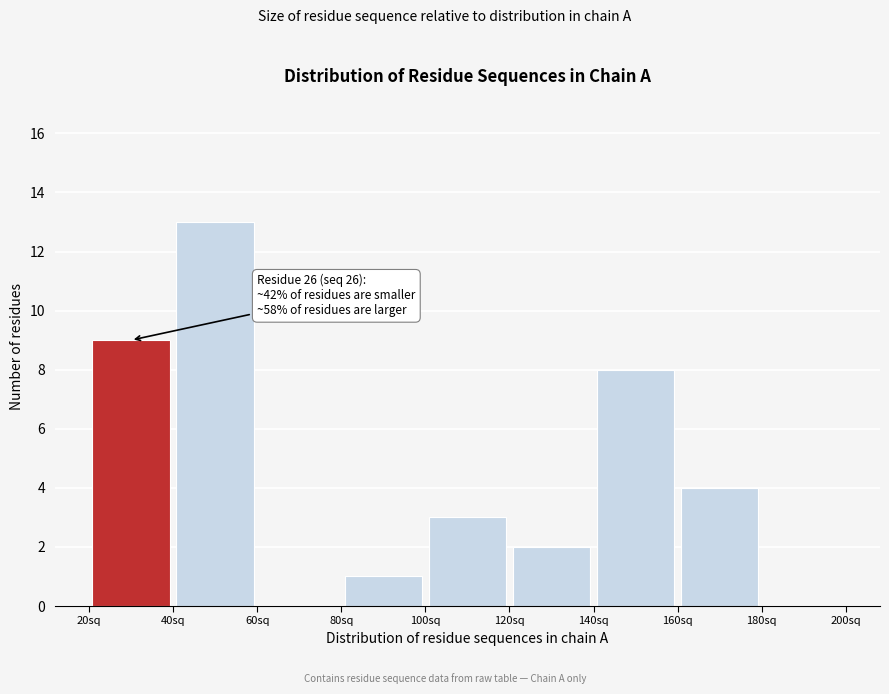

Over which range of the x-axis is the bar tallest?

40 to 60